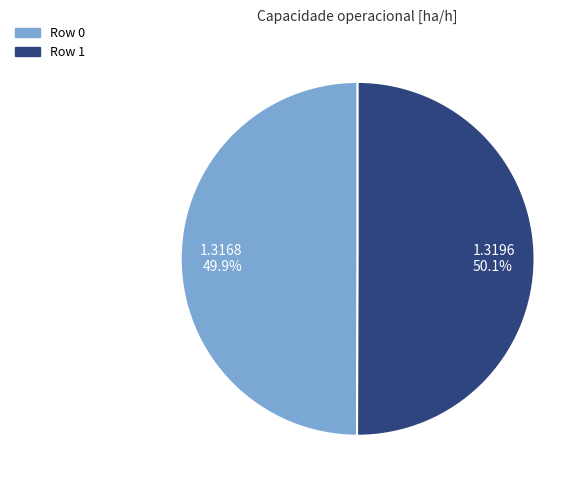

Is there a majority slice in this chart?

Yes